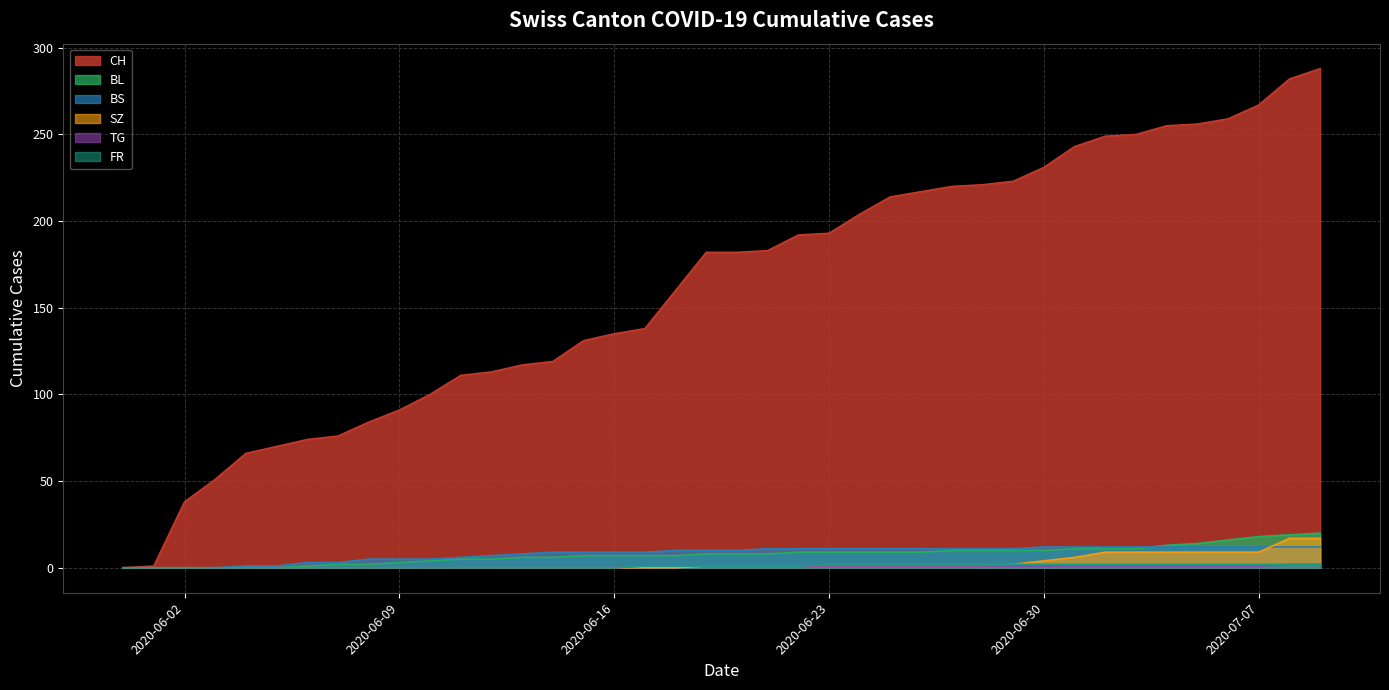

Which series has the largest total across all categories?

CH